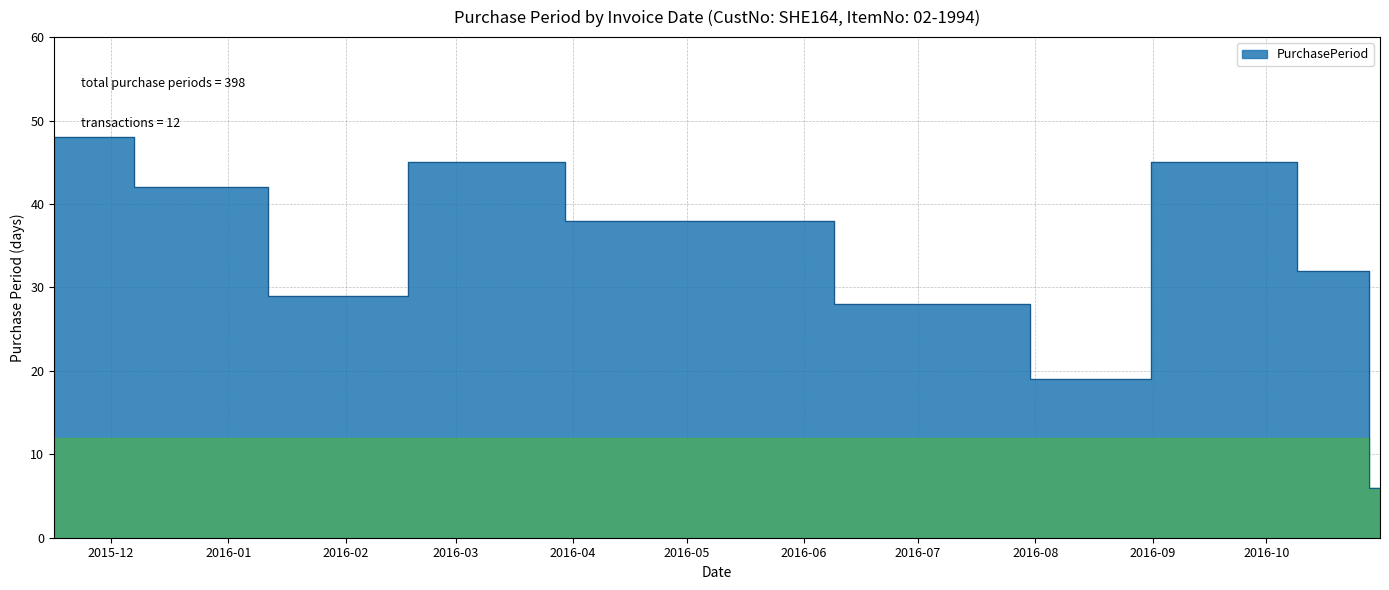

What is the ratio of the value at 2016-04-18 to the value at 2016-09-23?

0.8